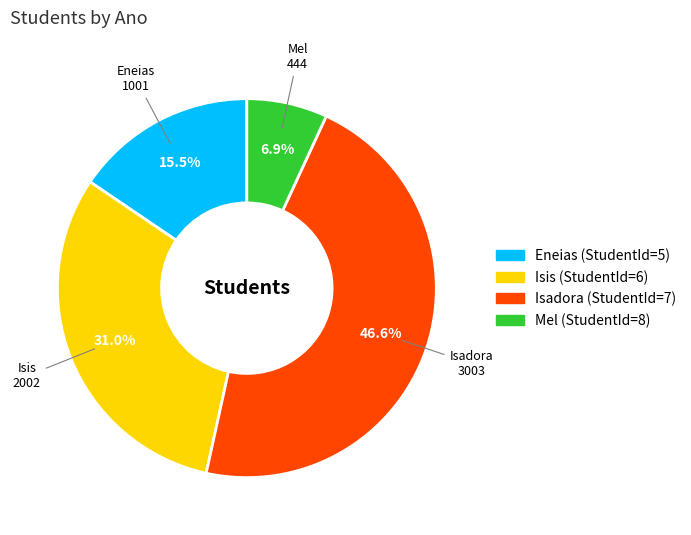

Is there a majority slice in this chart?

No